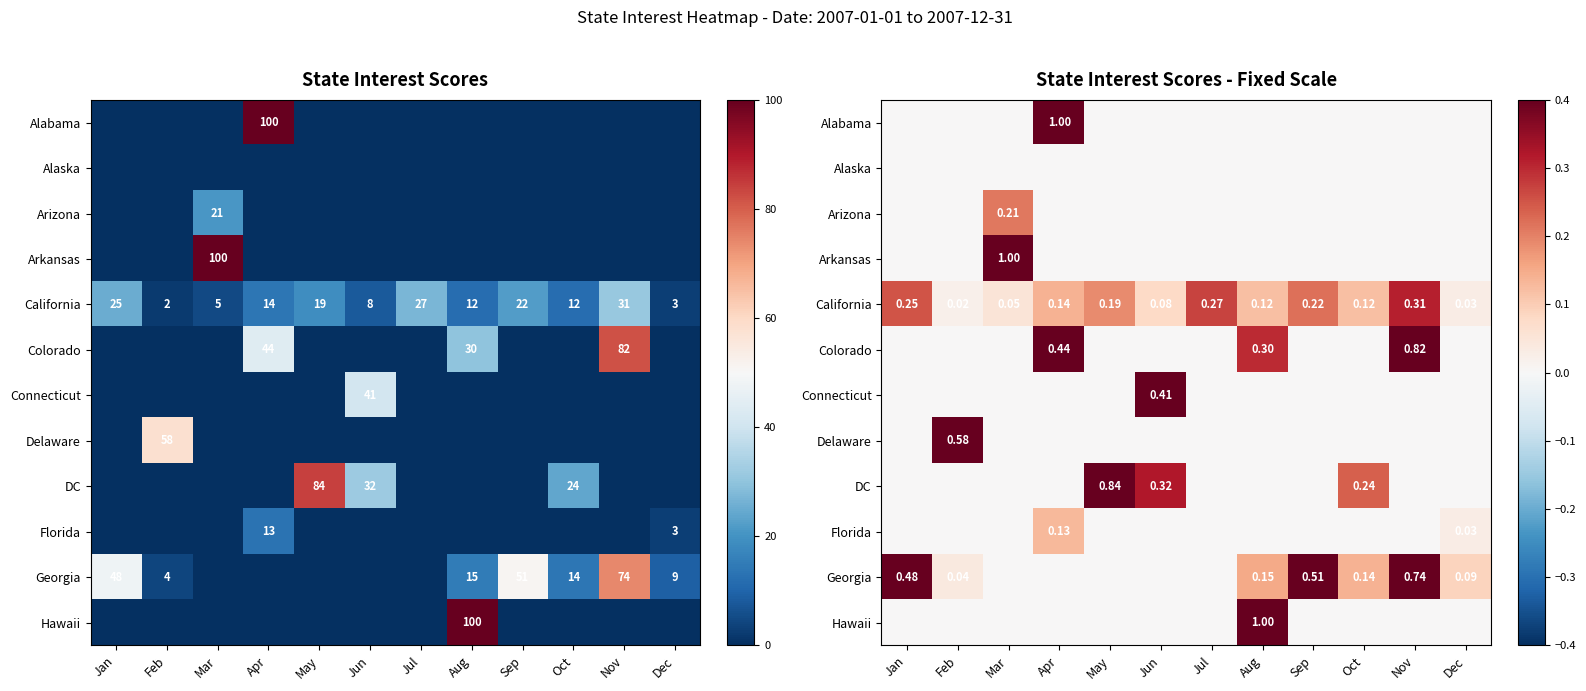

Which has a higher value, Dec or Apr?

Apr